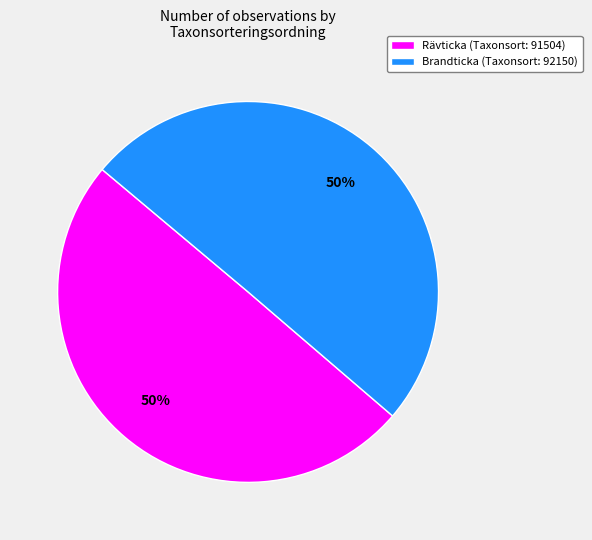

Do Brandticka (Taxonsort: 92150) and Rävticka (Taxonsort: 91504) together represent more than half of the pie?

Yes